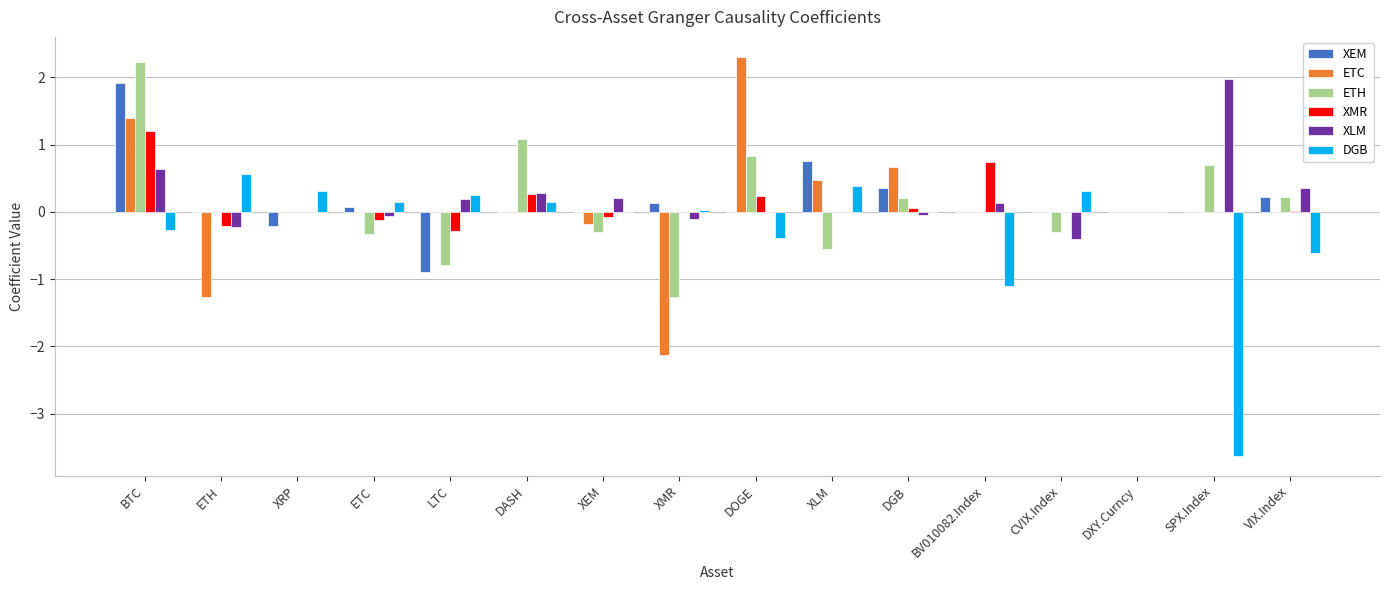

Is the value of ETC at ETC greater than the value of XLM at SPX.Index?

No